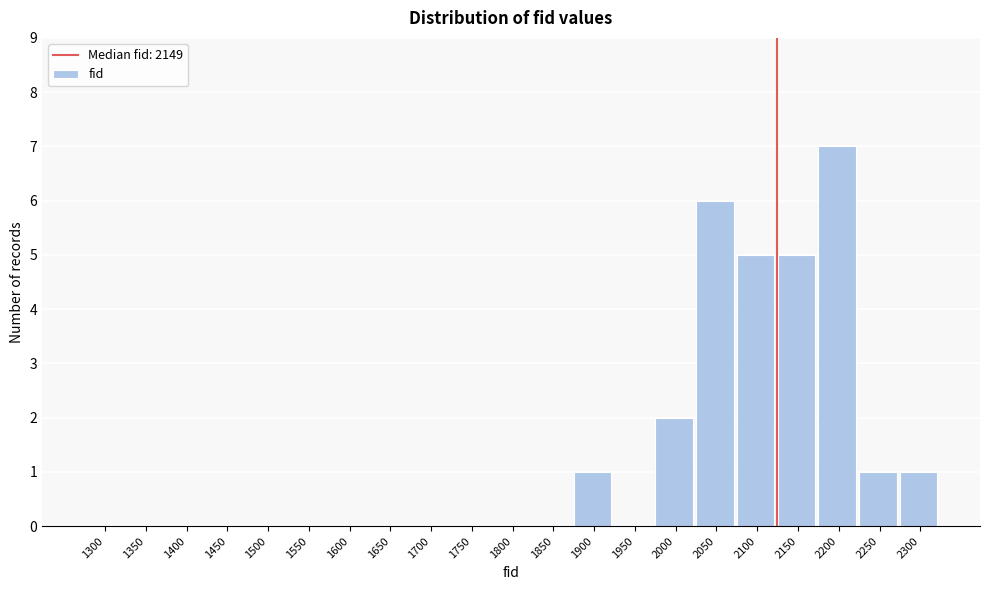

Reading left to right, list all the values displayed in this chart.

1300=0	1350=0	1400=0	1450=0	1500=0	1550=0	1600=0	1650=0	1700=0	1750=0	1800=0	1850=0	1900=1	1950=0	2000=2	2050=6	2100=5	2150=5	2200=7	2250=1	2300=1